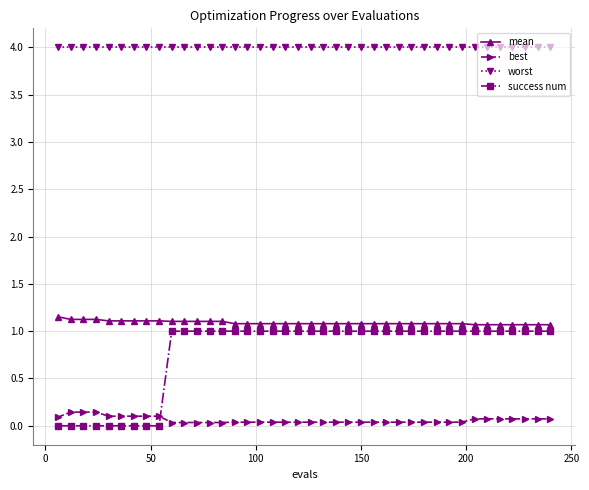

Which series has the largest total across all categories?

worst